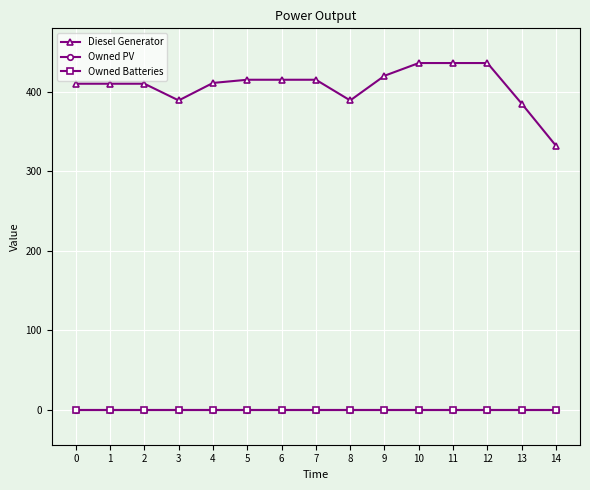

The value of Owned Batteries at 10 is 0. True or false?

True